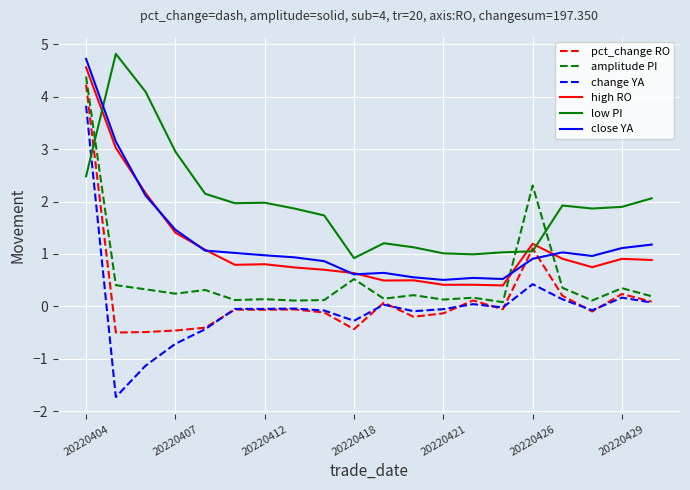

What is the difference between the second highest and minimum values in the change YA series?

2.2